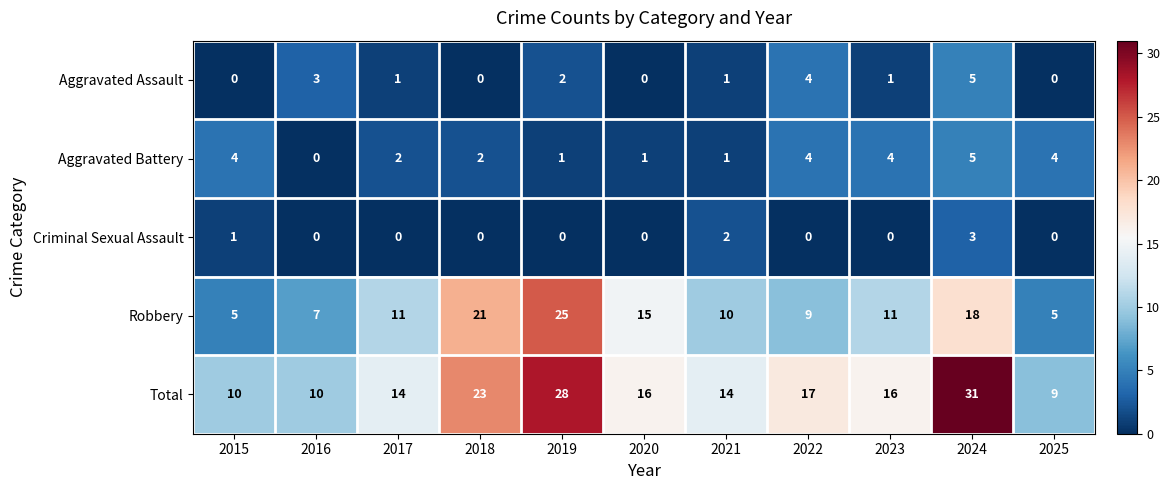

How many categories are shown in the chart?

11